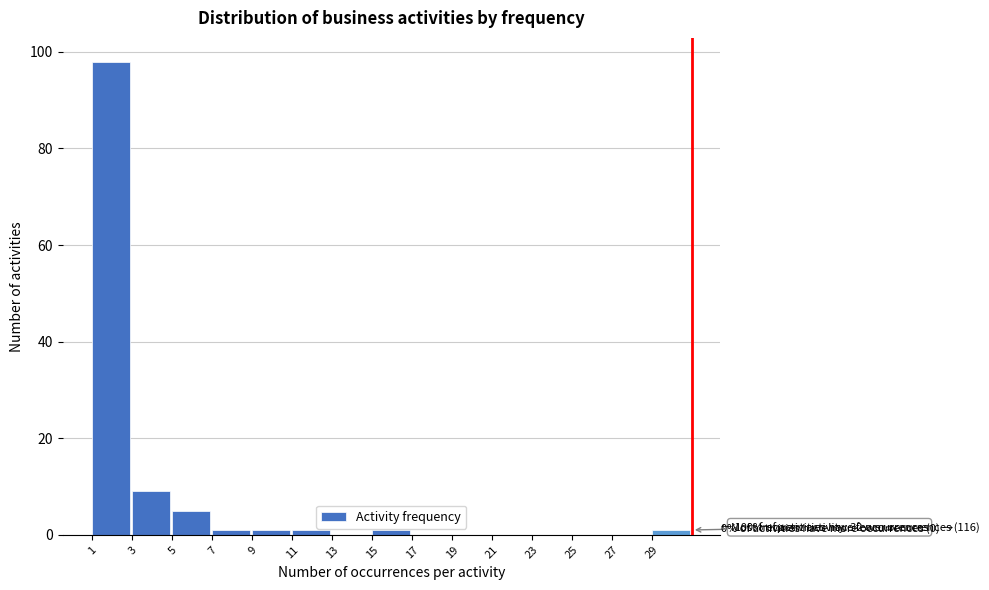

Reading left to right, list all the values displayed in this chart.

1=98	3=9	5=5	7=1	9=1	11=1	13=0	15=1	17=0	19=0	21=0	23=0	25=0	27=0	29=1